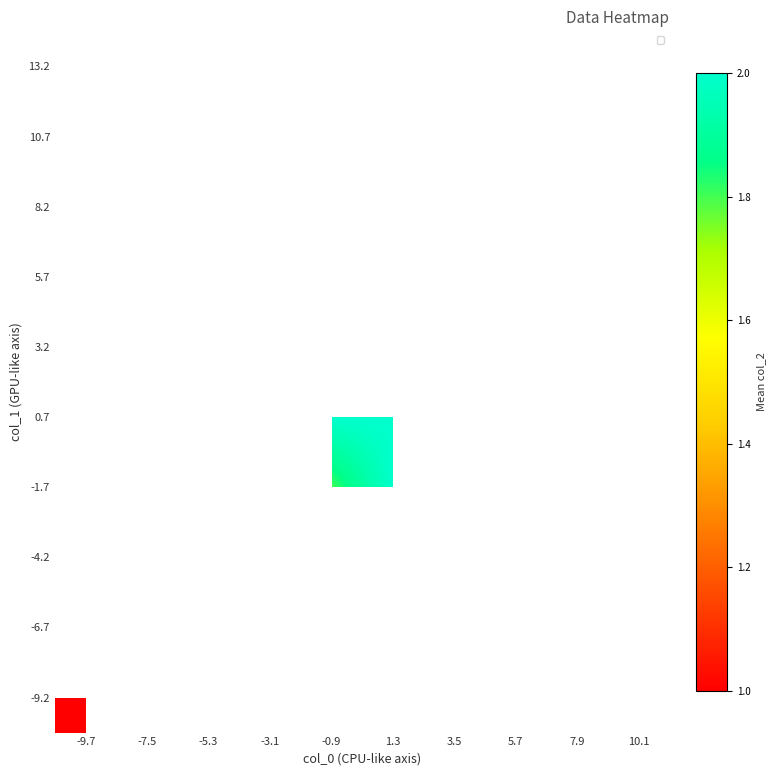

What is the lowest value of the -9.2 series?

1.0